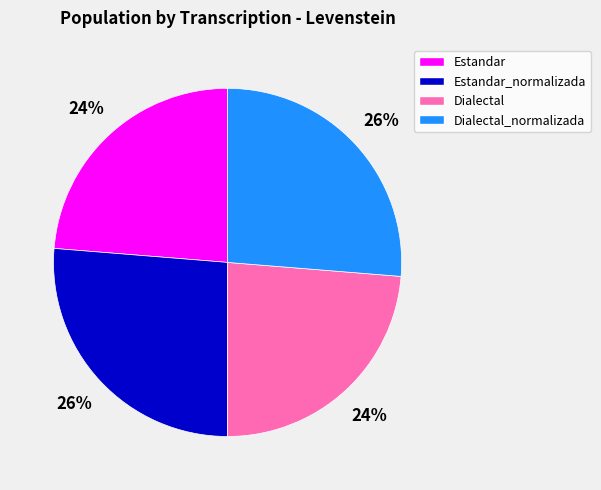

What percentage is the Estandar slice, to the nearest percent?

24%